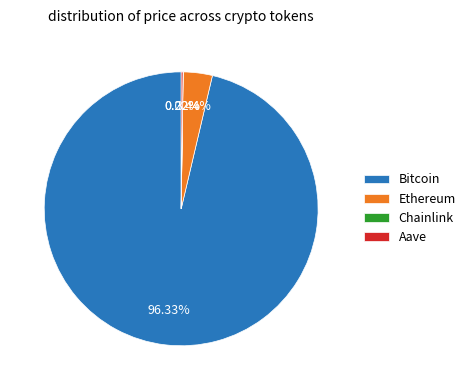

Is there any slice that represents more than half of the pie?

Yes